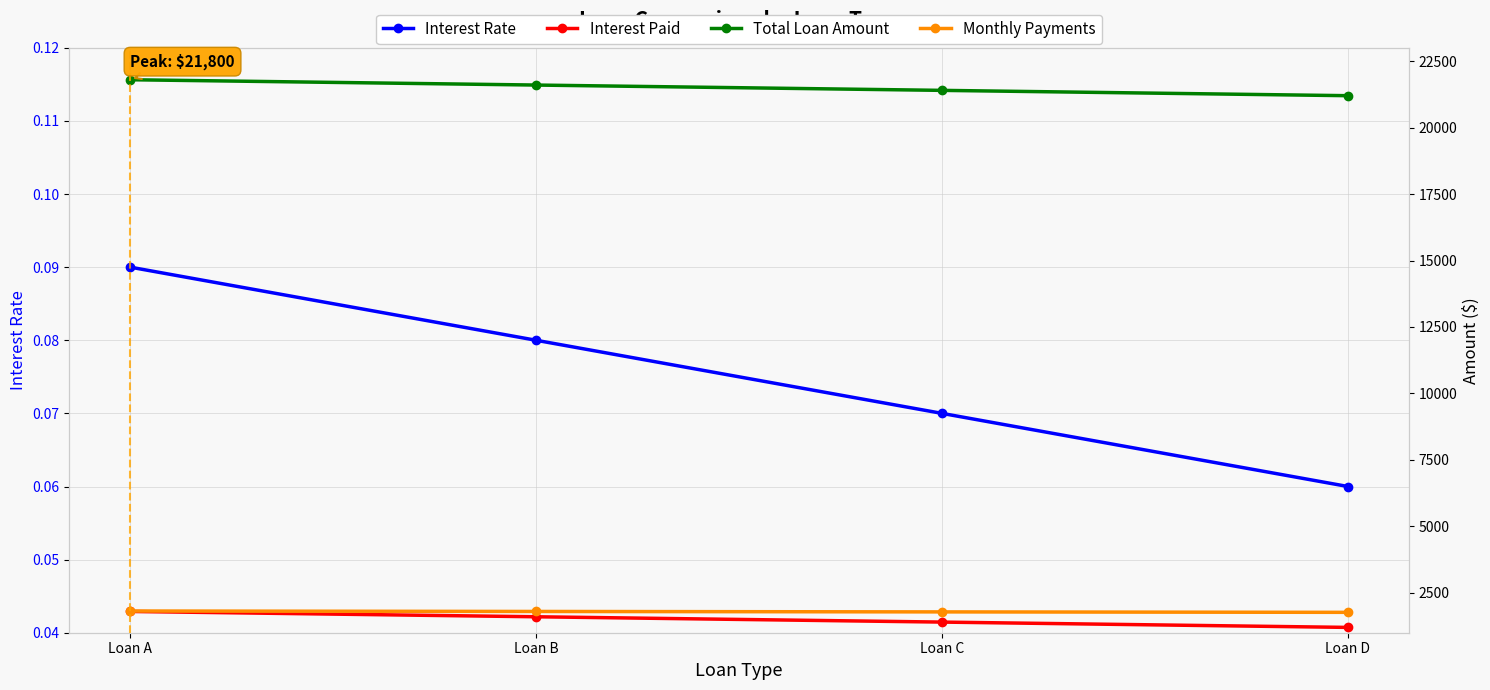

Which label corresponds to the largest value in the chart?

Loan A